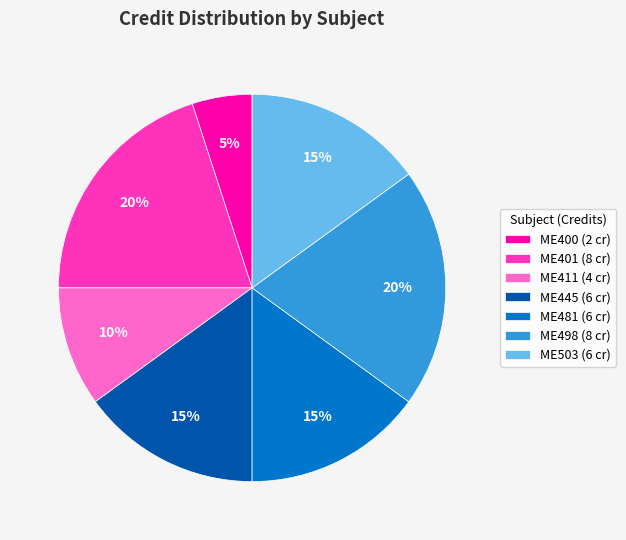

To the nearest percent, what is the average slice percentage?

14%